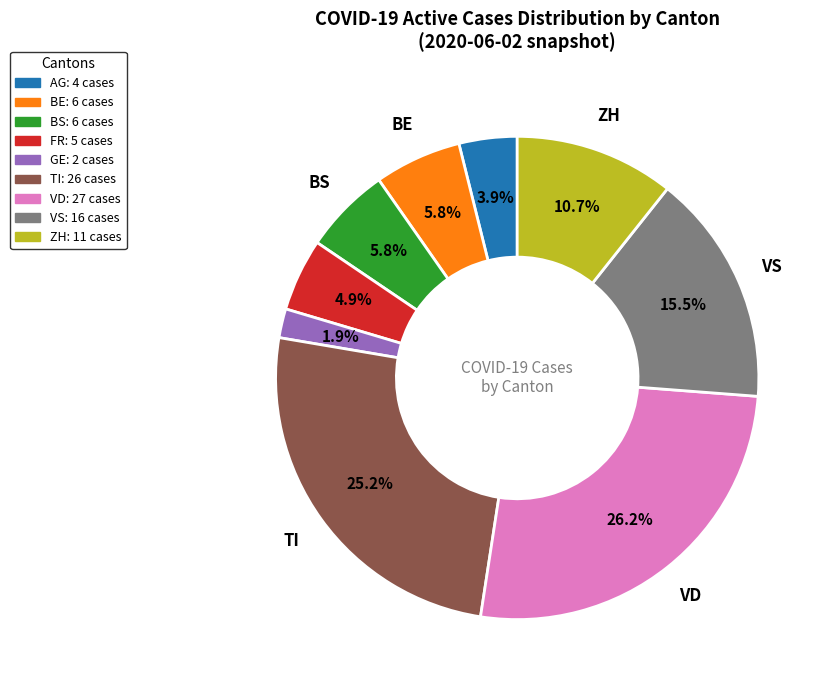

Is there any slice that represents more than half of the pie?

No